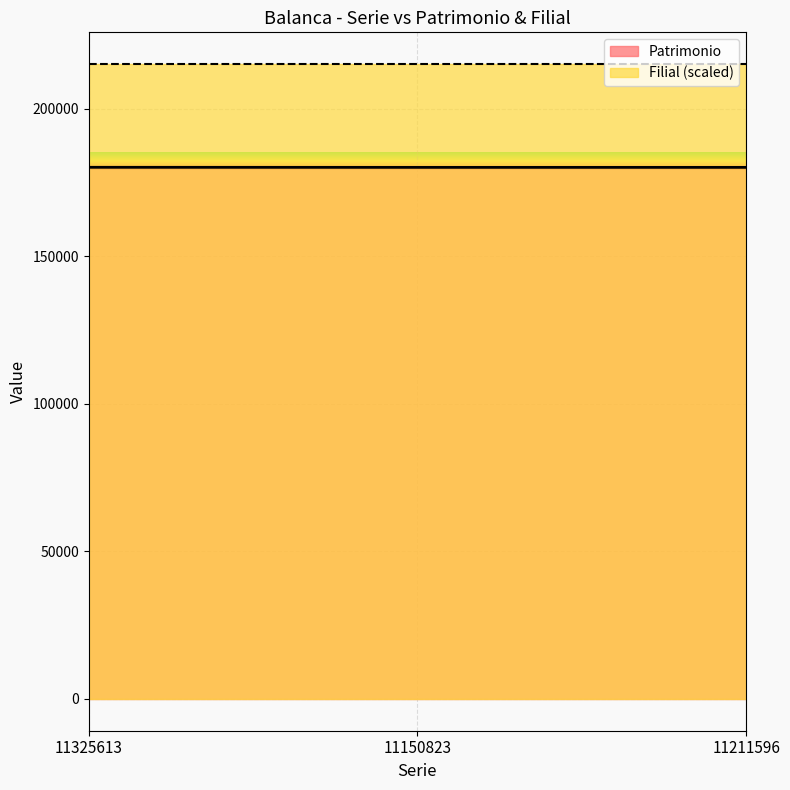

How many lines are shown in the chart?

2